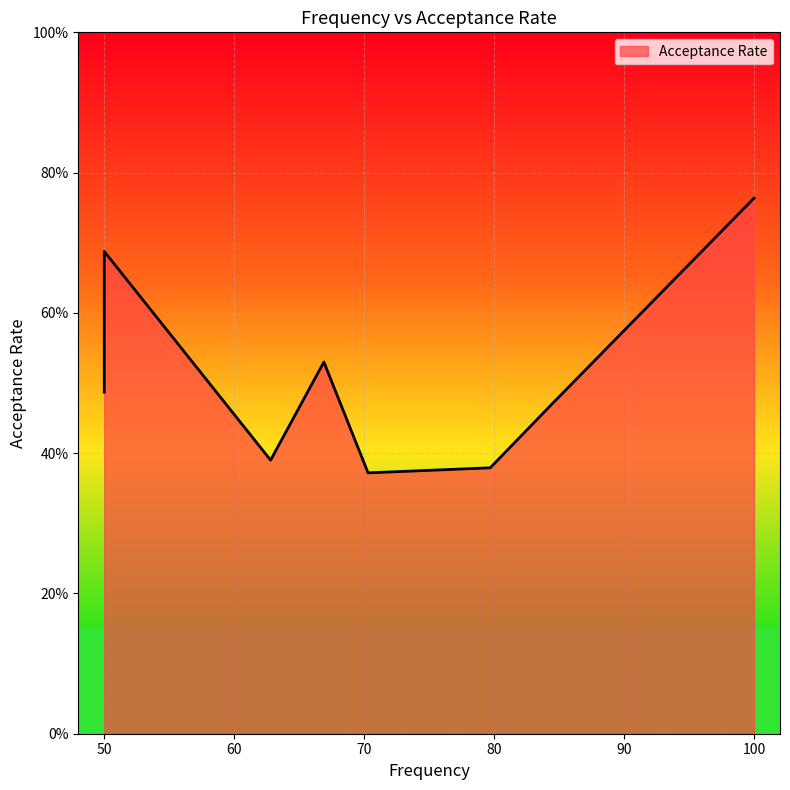

What is the label of the 7th point from the right?

50.0